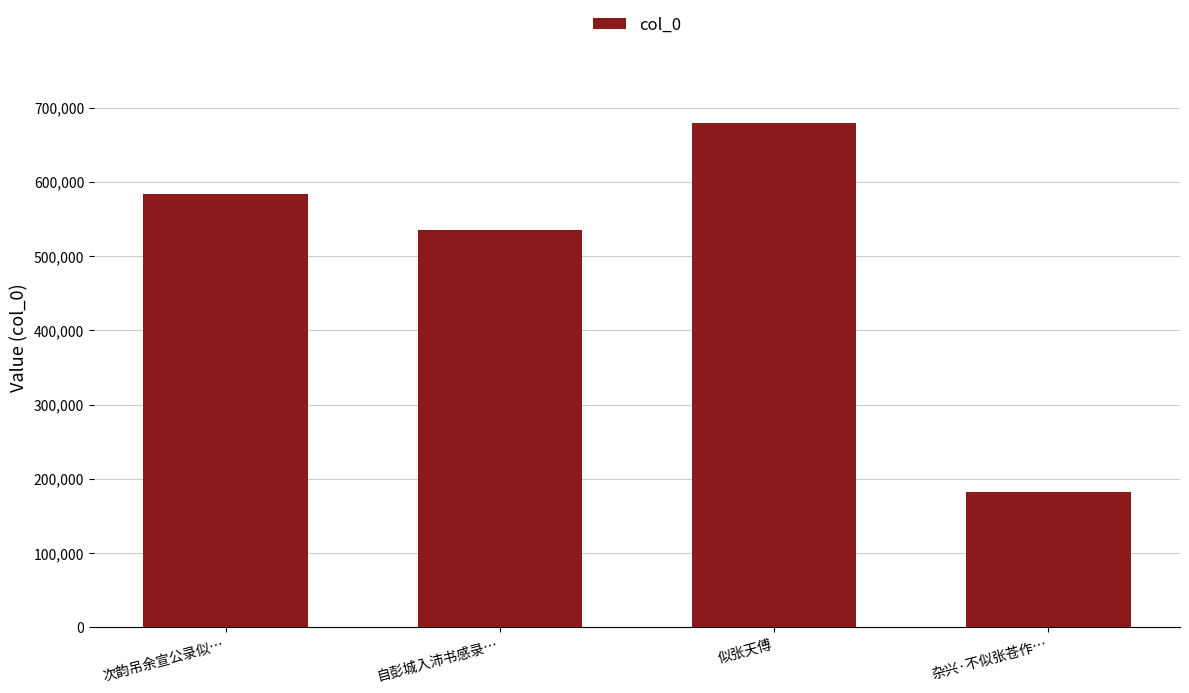

At which label is the value closest to 430269?

自彭城入沛书感录…